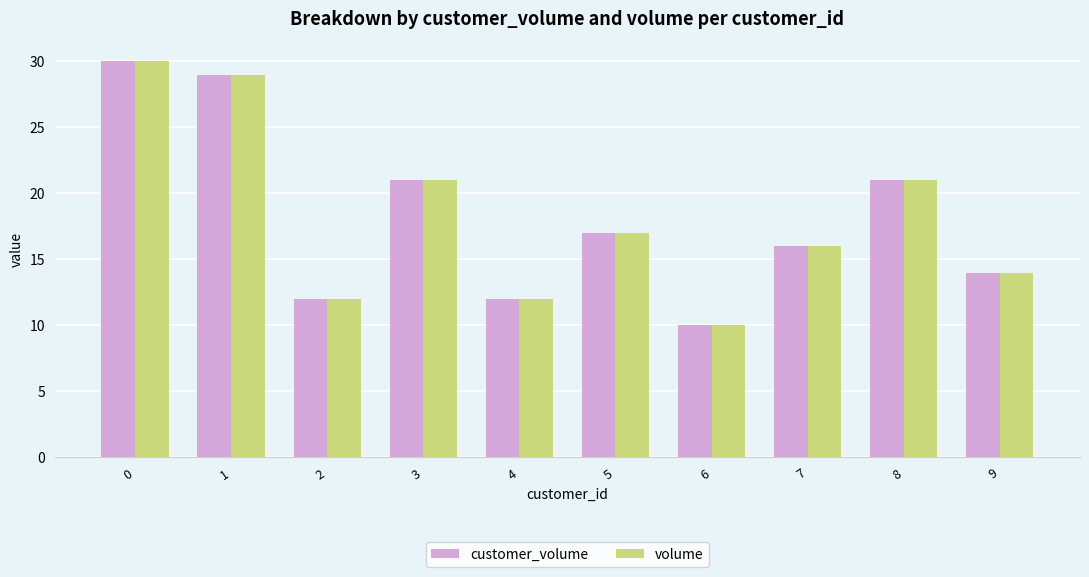

Reading left to right, transcribe all the data shown in this chart.

customer_volume: 30	29	12	21	12	17	10	16	21	14
volume: 30	29	12	21	12	17	10	16	21	14